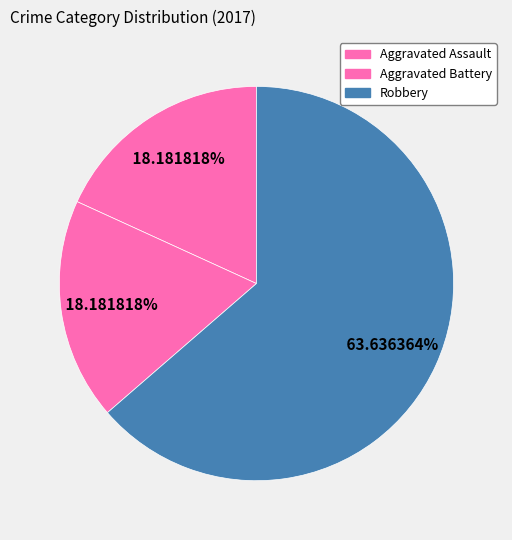

What percentage is the Robbery slice, to the nearest percent?

64%